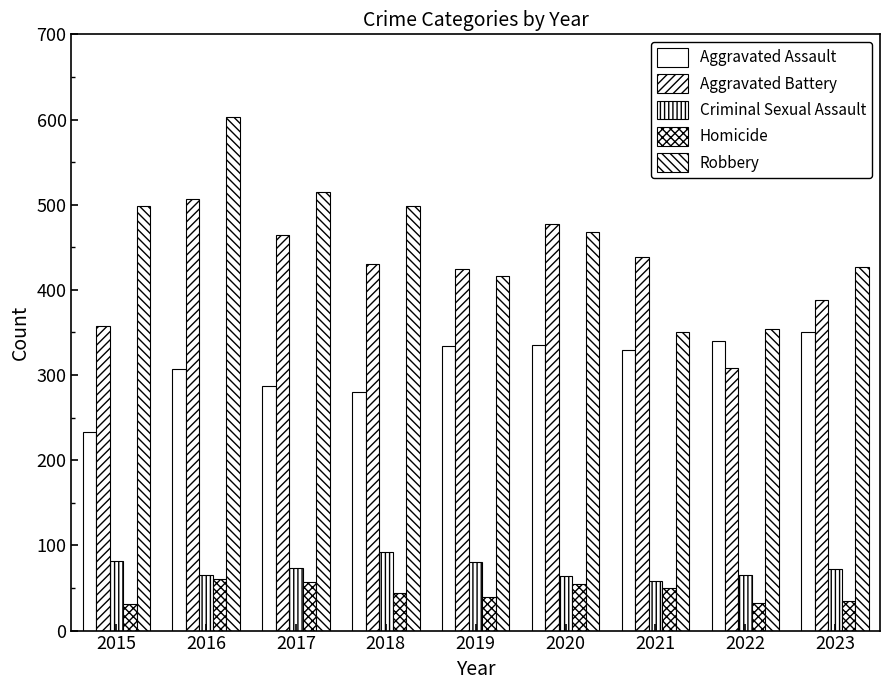

How many categories are shown in the chart?

9